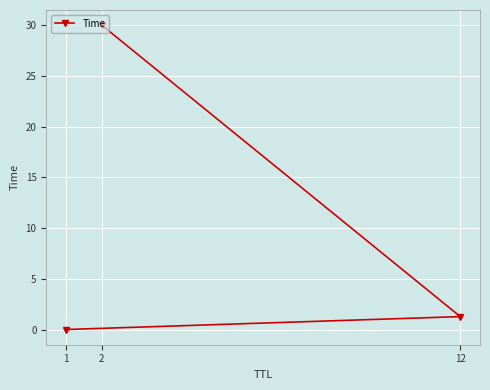

How many lines are shown in the chart?

1